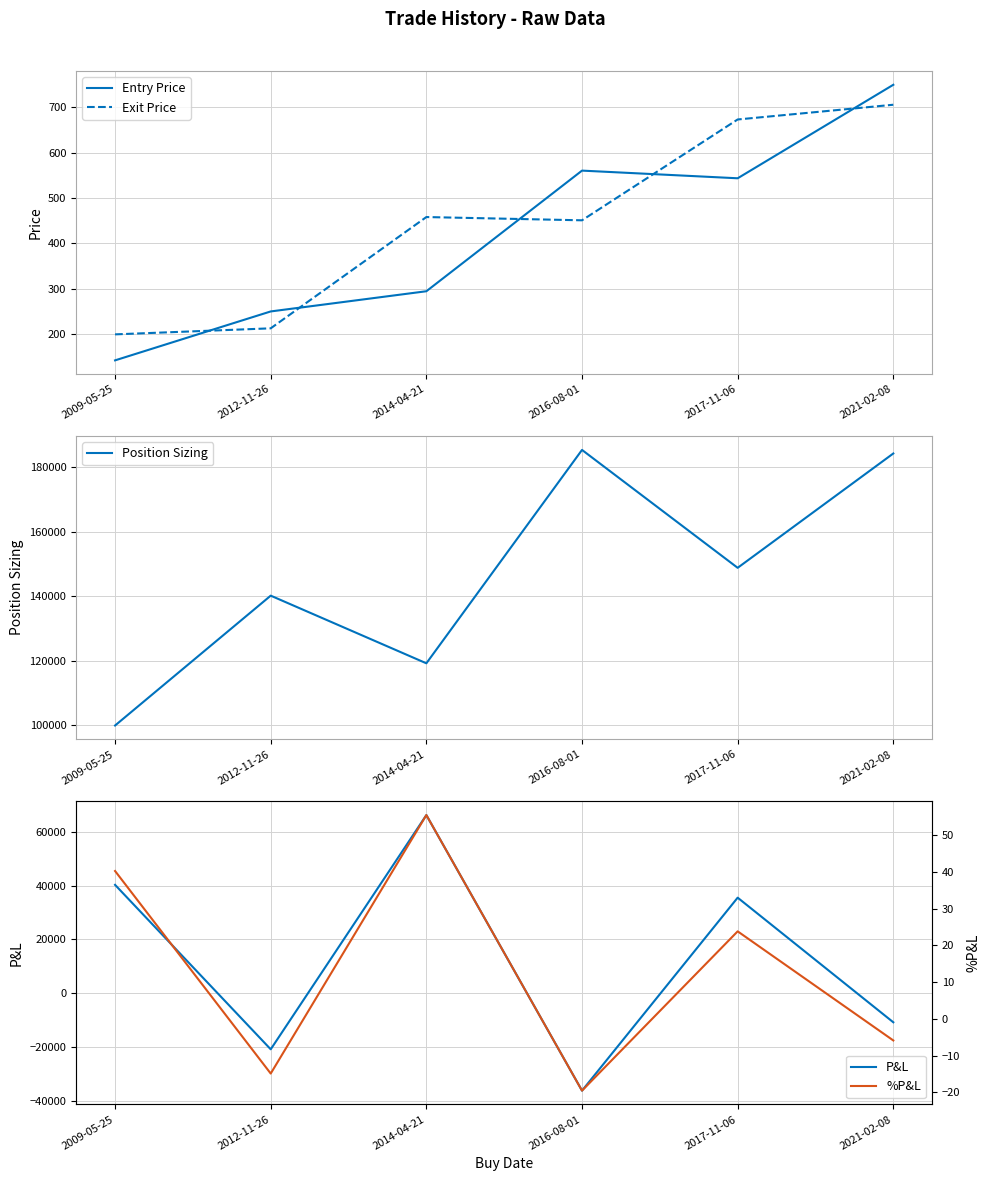

Reading left to right, list all the values displayed in this chart.

Entry Price: 2009-05-25=142.2	2012-11-26=250.0	2014-04-21=294.5	2016-08-01=560.2	2017-11-06=543.3	2021-02-08=749.3
Exit Price: 2009-05-25=199.5	2012-11-26=212.8	2014-04-21=457.9	2016-08-01=450.7	2017-11-06=672.8	2021-02-08=705.3
Position Sizing: 2009-05-25=99963.8	2012-11-26=140230.9	2014-04-21=119255.1	2016-08-01=185419.9	2017-11-06=148863.4	2021-02-08=184318.0
P&L: 2009-05-25=40257.6	2012-11-26=-20867.4	2014-04-21=66188.9	2016-08-01=-36234.0	2017-11-06=35490.9	2021-02-08=-10820.0
%P&L: 2009-05-25=40.3	2012-11-26=-14.9	2014-04-21=55.5	2016-08-01=-19.5	2017-11-06=23.8	2021-02-08=-5.9